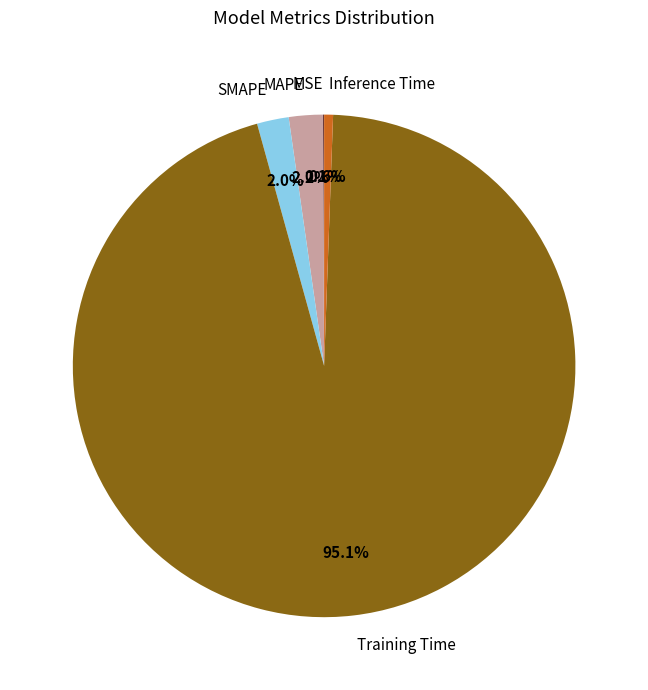

Which category has the biggest portion of the pie?

Training Time